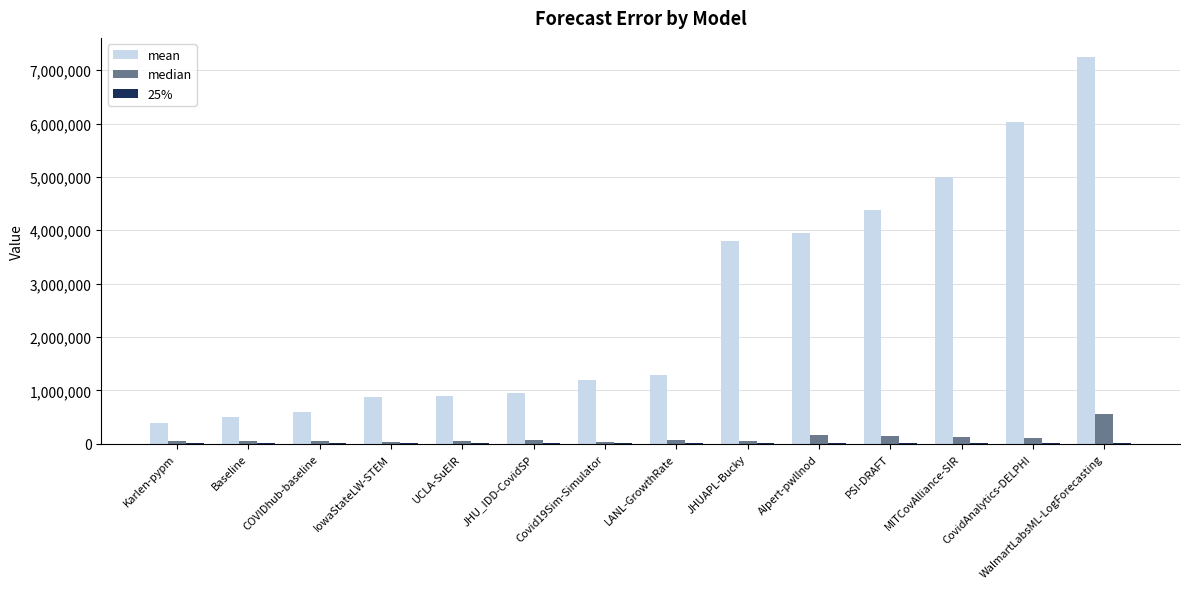

Which category has the highest value in the median series?

WalmartLabsML-LogForecasting